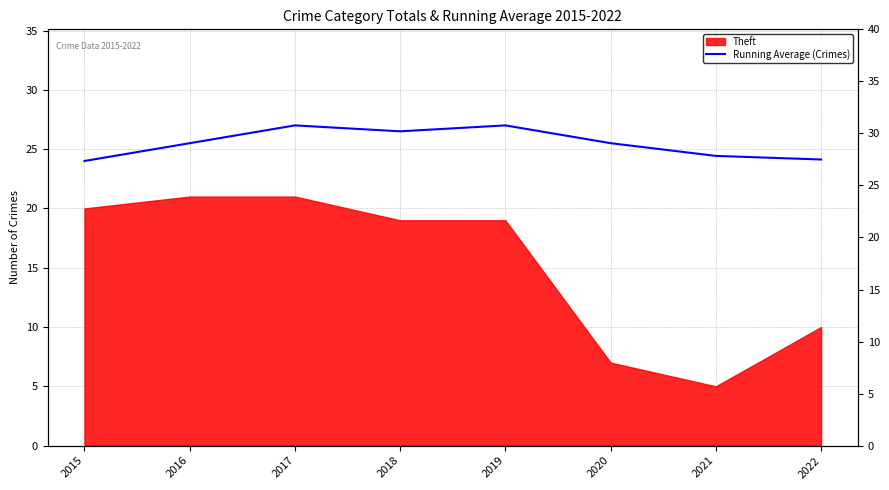

At which label is the value closest to 25?

2016